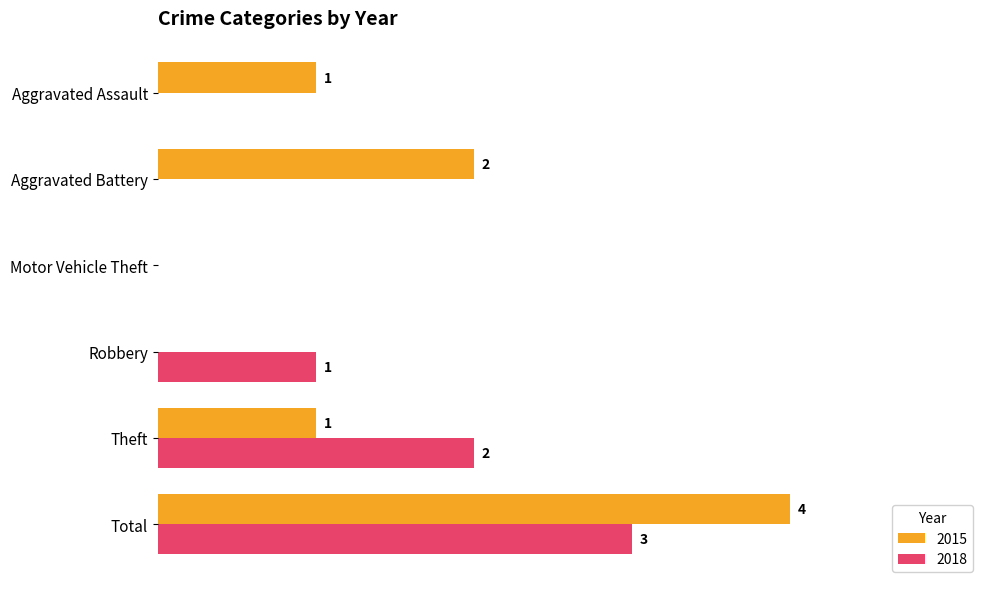

Is the value of 2015 at Total greater than the value of 2018 at Total?

Yes